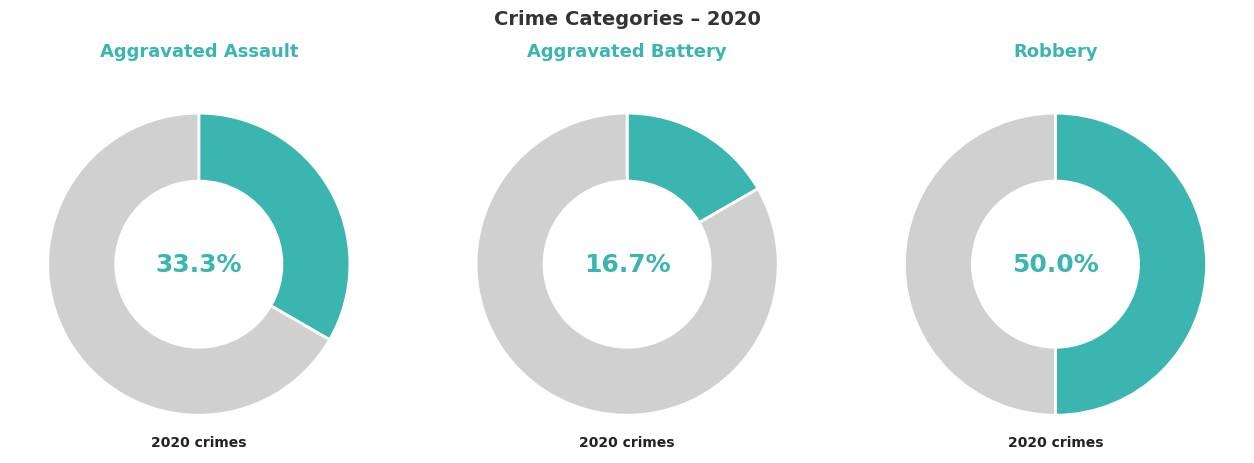

Does Aggravated Battery account for over 50% of the chart?

No